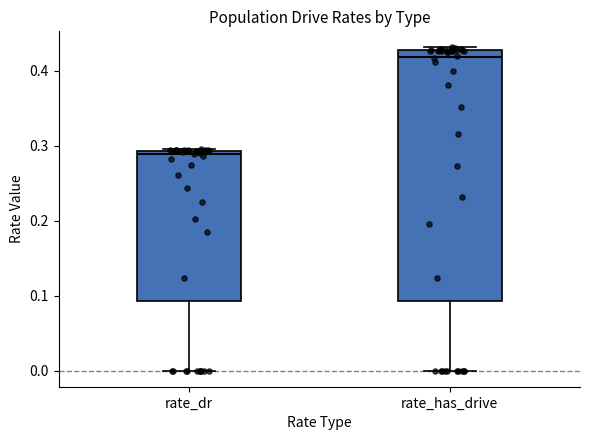

Where does the median line of the box for rate_has_drive sit on the y-axis? The values are not printed on the chart, so give them approximately, as read against the axis.

0.42